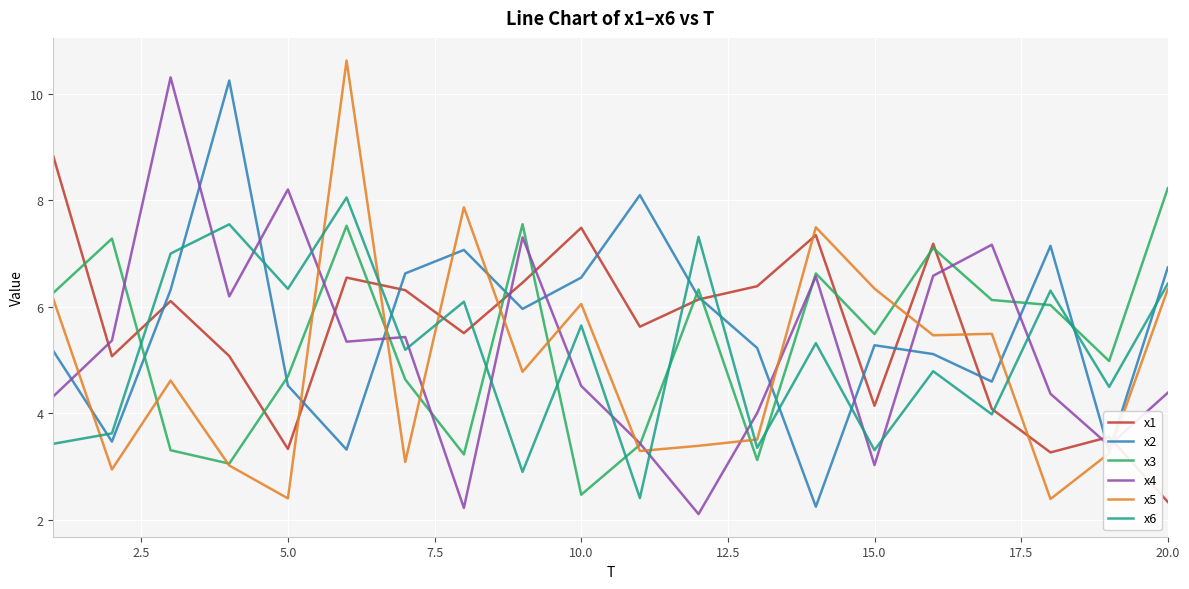

What is the lowest value of the x1 series?

2.3